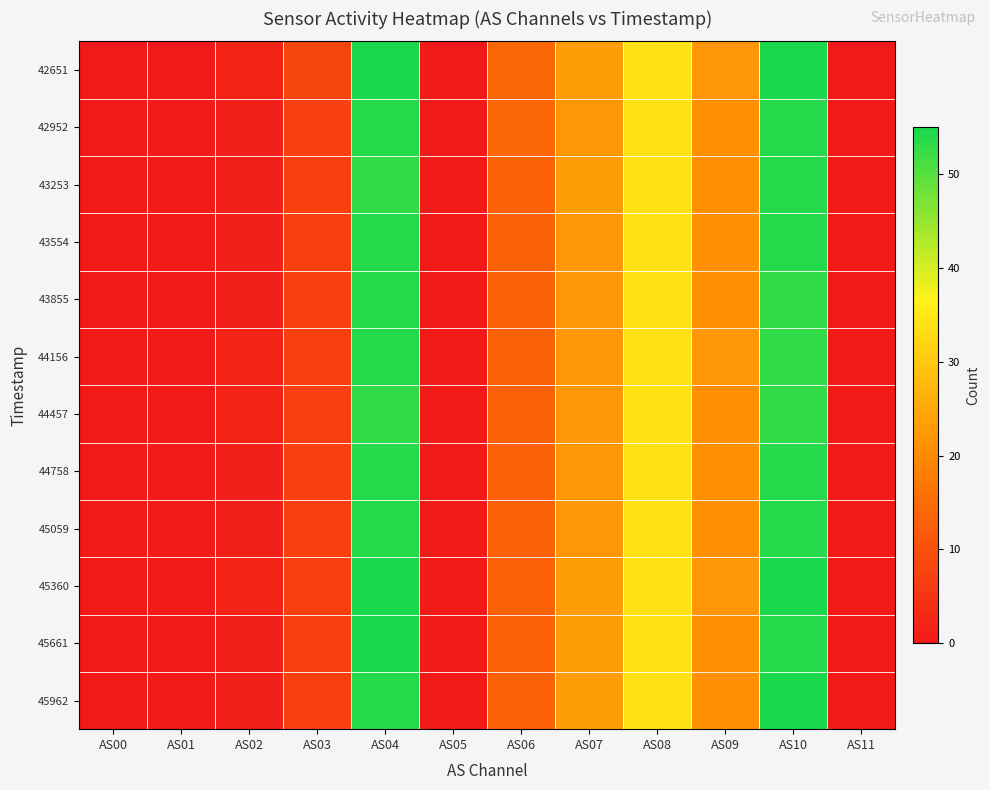

At which category is the sum across all series the highest?

AS04